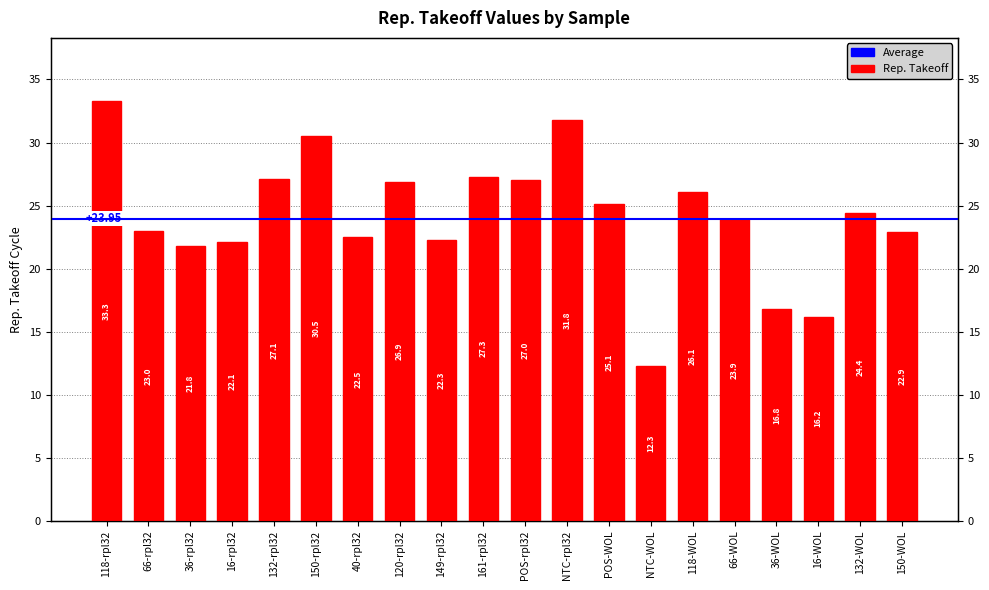

List the labels in order of value, smallest first.

NTC-WOL, 16-WOL, 36-WOL, 36-rpl32, 16-rpl32, 149-rpl32, 40-rpl32, 150-WOL, 66-rpl32, 66-WOL, 132-WOL, POS-WOL, 118-WOL, 120-rpl32, POS-rpl32, 132-rpl32, 161-rpl32, 150-rpl32, NTC-rpl32, 118-rpl32